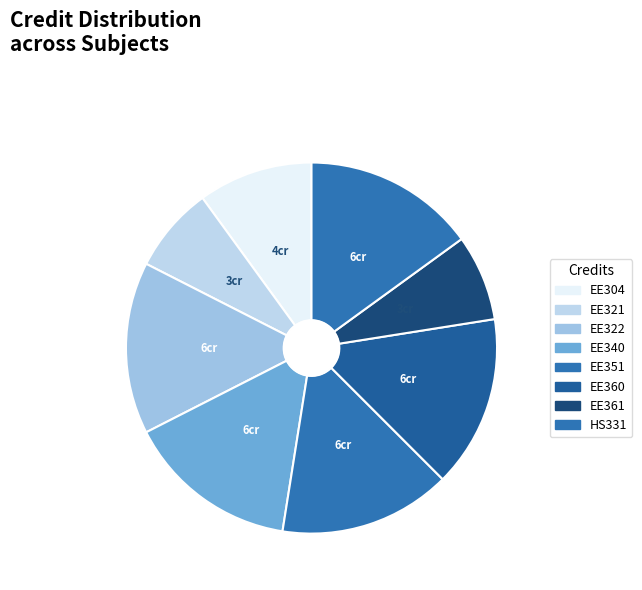

To the nearest percent, what is the average slice percentage?

12%